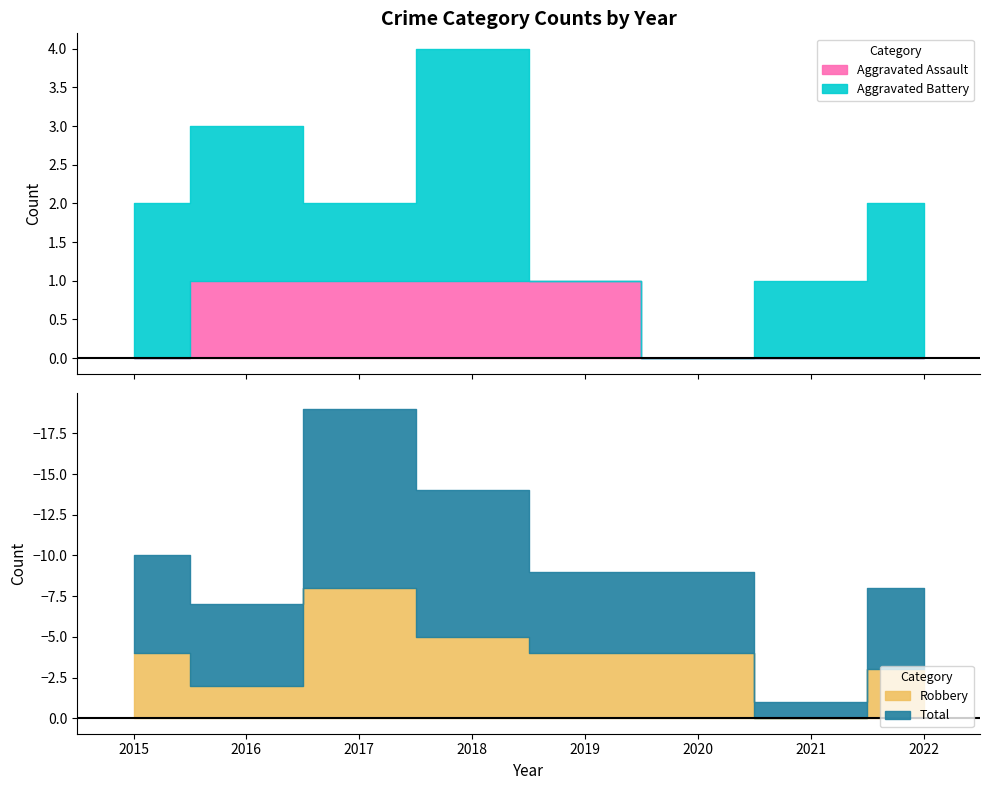

Does the chart have visible grid lines?

No